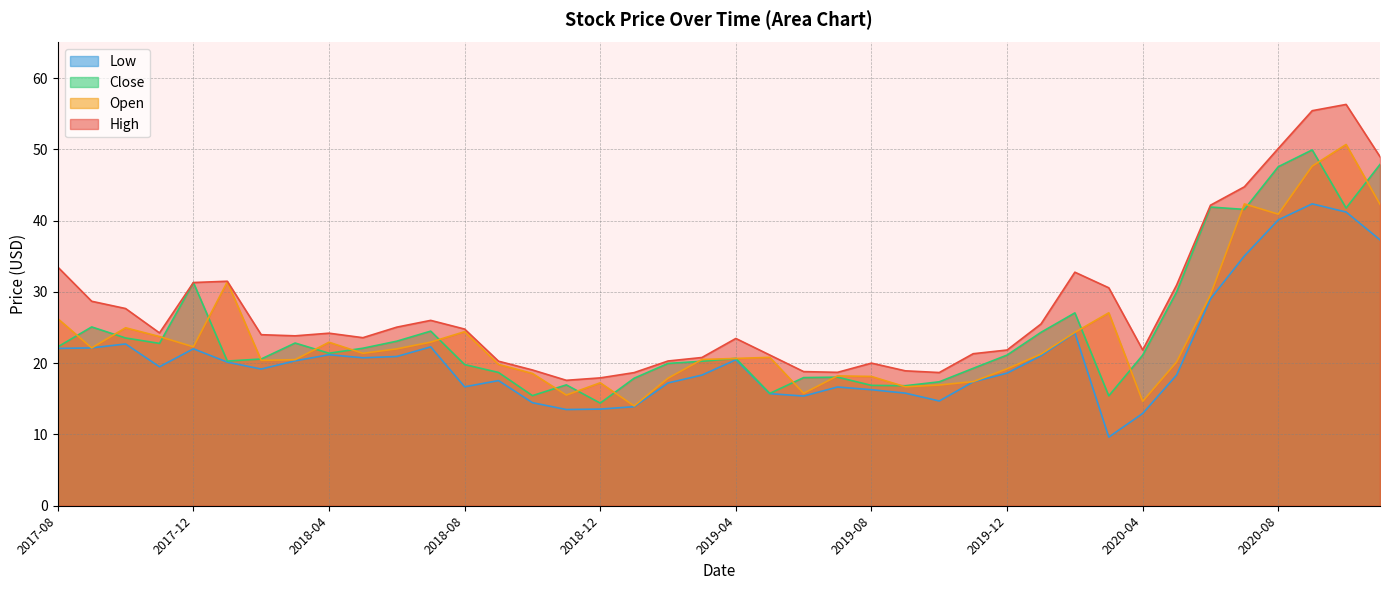

At which category is the sum across all series the highest?

2020-09